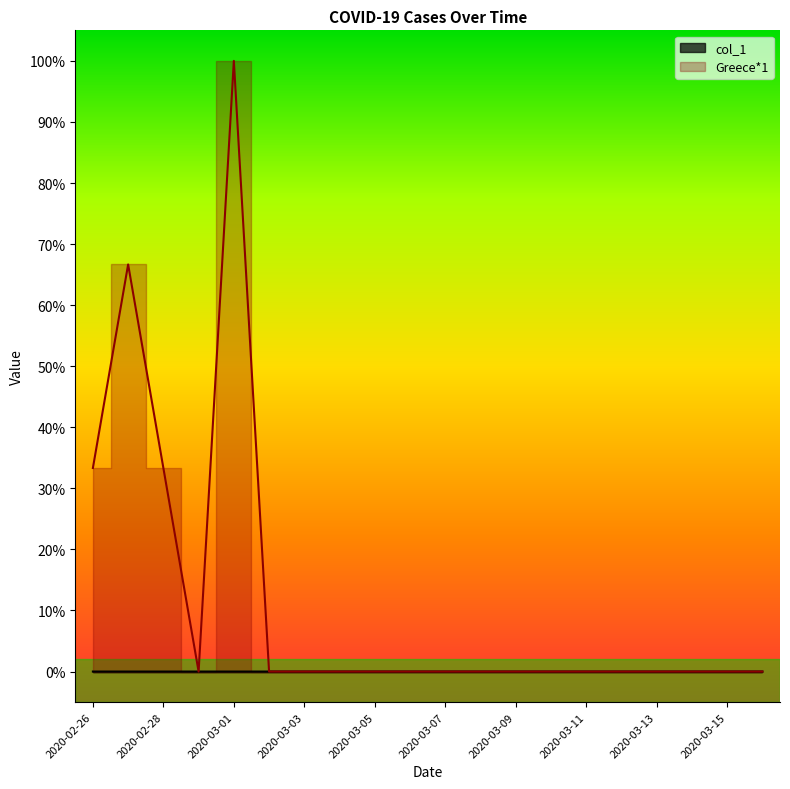

At which category is the sum across all series the highest?

2020-03-01